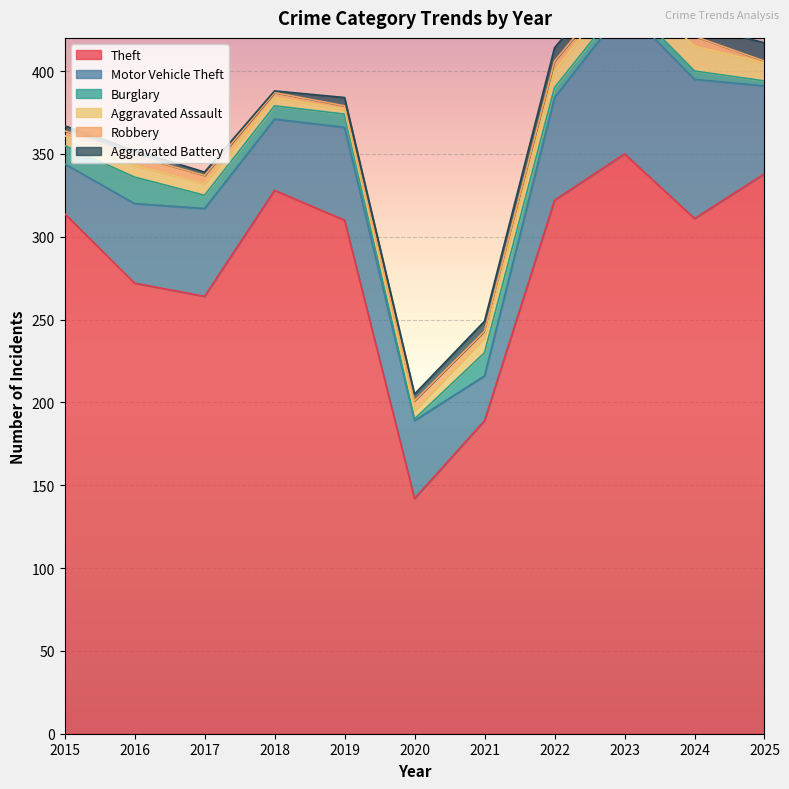

Reading right to left, transcribe all the data shown in this chart.

Theft: 338	311	350	322	189	142	310	328	264	272	314
Motor Vehicle Theft: 53	84	88	62	27	47	56	43	53	48	30
Burglary: 3	5	5	6	14	1	8	8	8	16	11
Aggravated Assault: 11	15	11	10	9	5	3	5	7	7	6
Robbery: 1	6	3	6	4	6	2	3	5	6	3
Aggravated Battery: 11	7	8	8	6	4	5	1	2	3	3